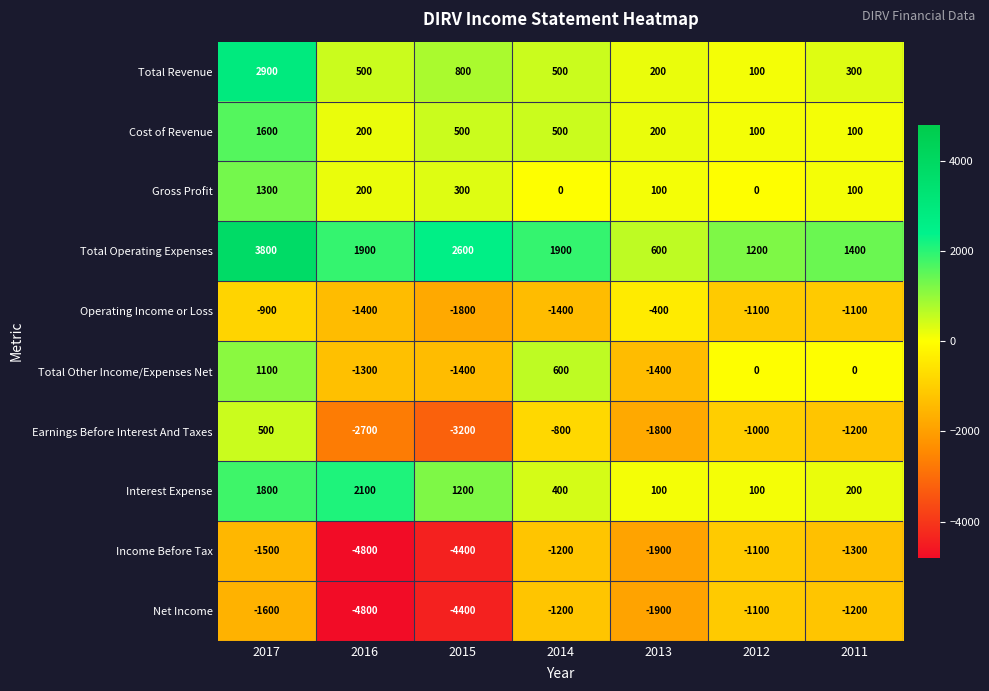

What is the total value across all series at 2013?

-6200